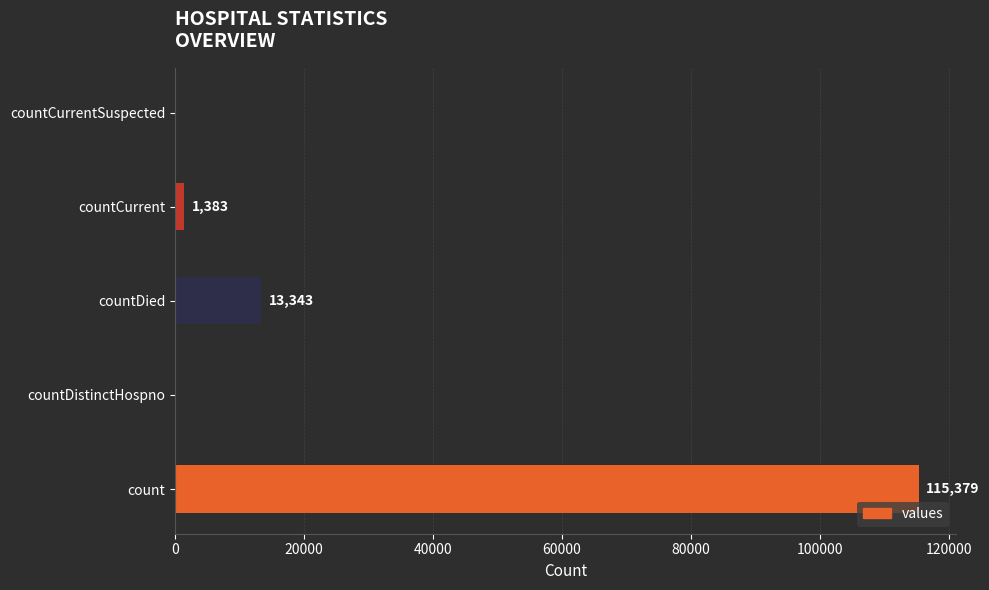

Reading bottom to top, extract all data points from this chart.

count=115379	countDistinctHospno=0	countDied=13343	countCurrent=1383	countCurrentSuspected=0